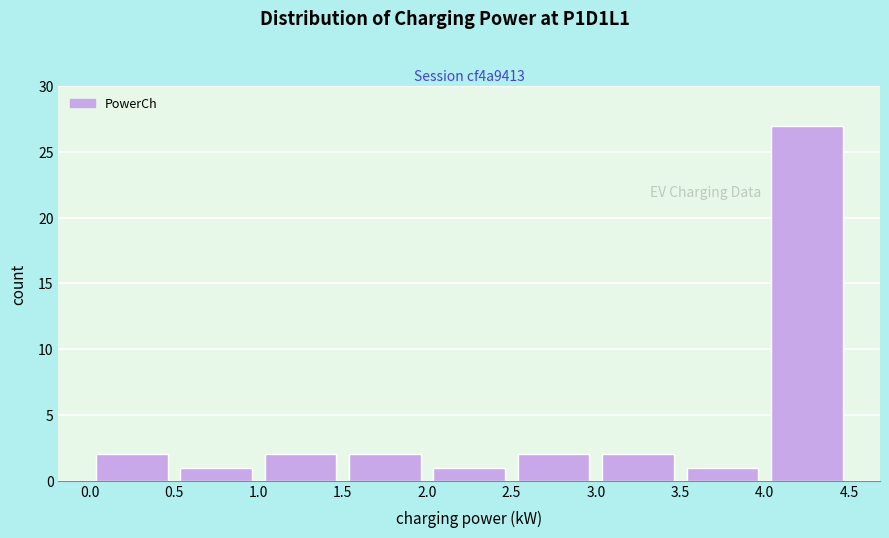

Over which range of the x-axis is the bar tallest?

4.0 to 4.5